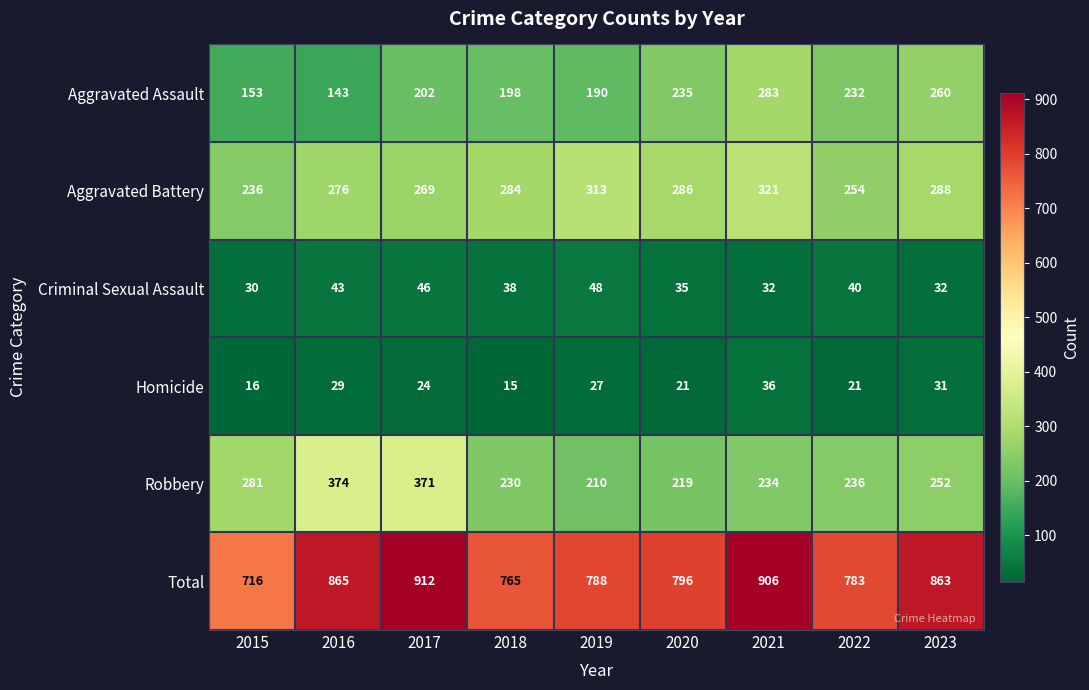

Rank the series at 2017 from highest to lowest value.

Total, Robbery, Aggravated Battery, Aggravated Assault, Criminal Sexual Assault, Homicide